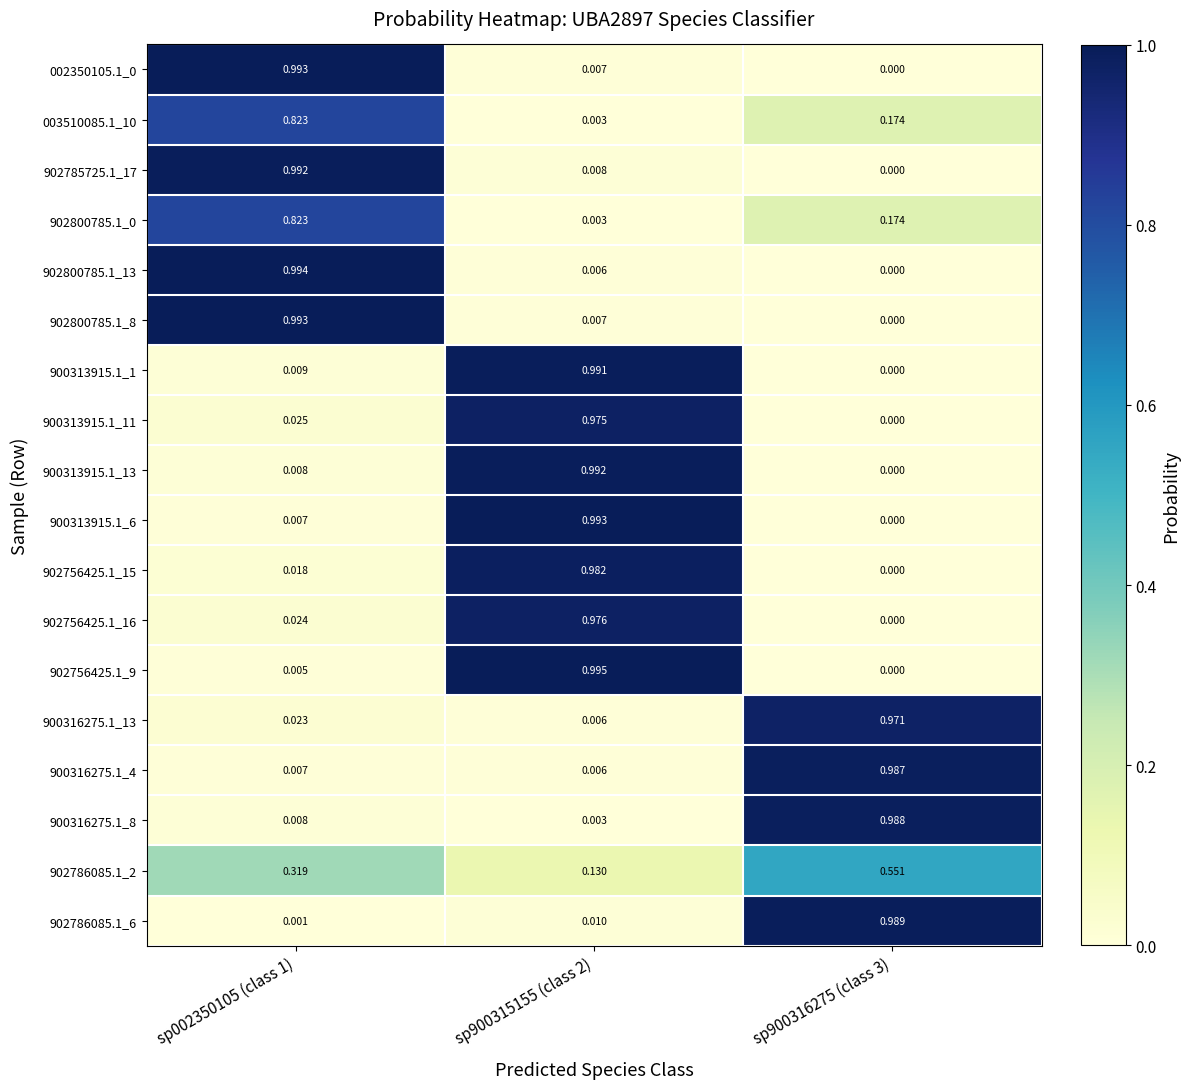

What is the total value across all series at sp002350105 (class 1)?

6.1